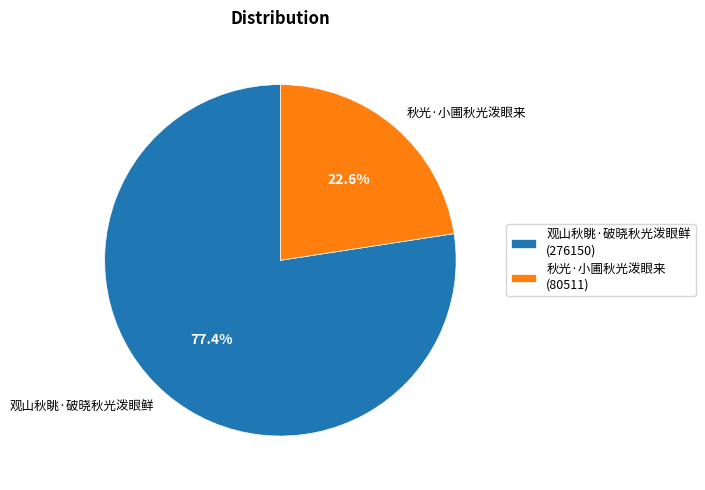

Is the sum of 观山秋眺·破晓秋光泼眼鲜 and 秋光·小圃秋光泼眼来 greater than half?

Yes